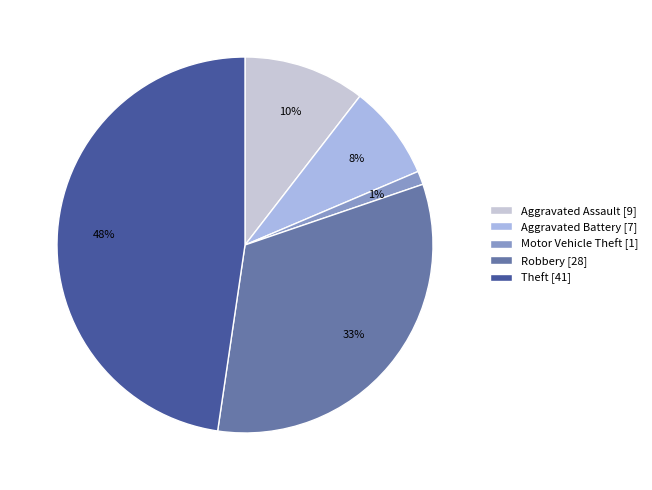

What percentage is NOT represented by Robbery?

67.4%